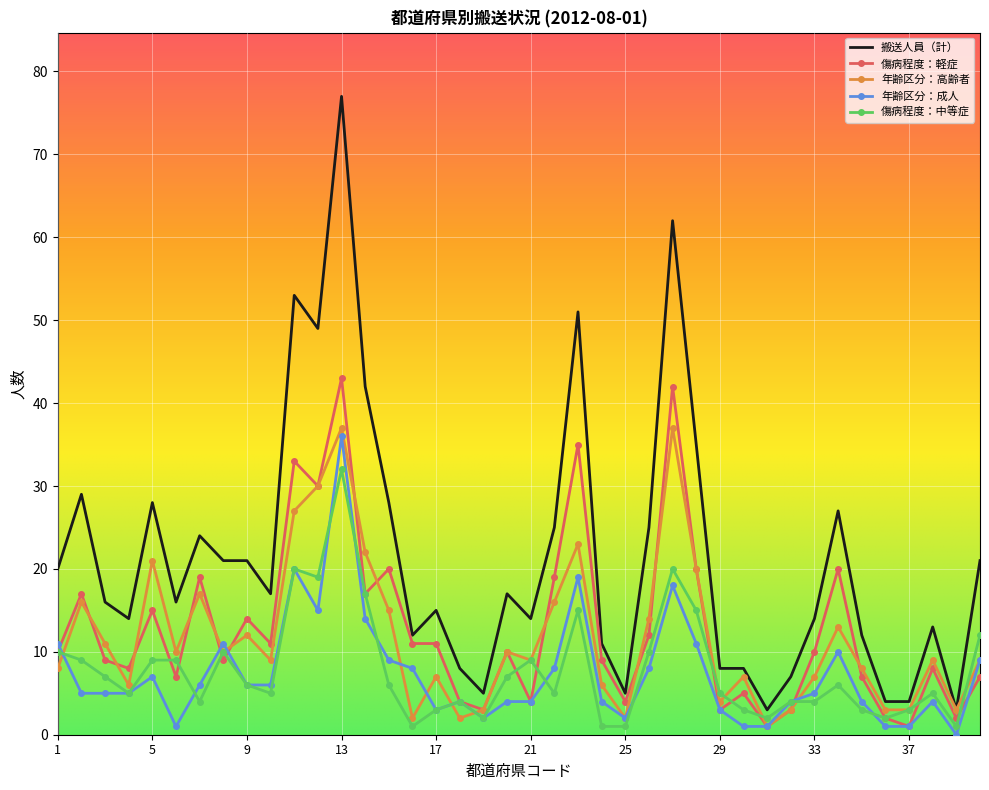

Which series has the largest range (max minus min)?

搬送人員（計）